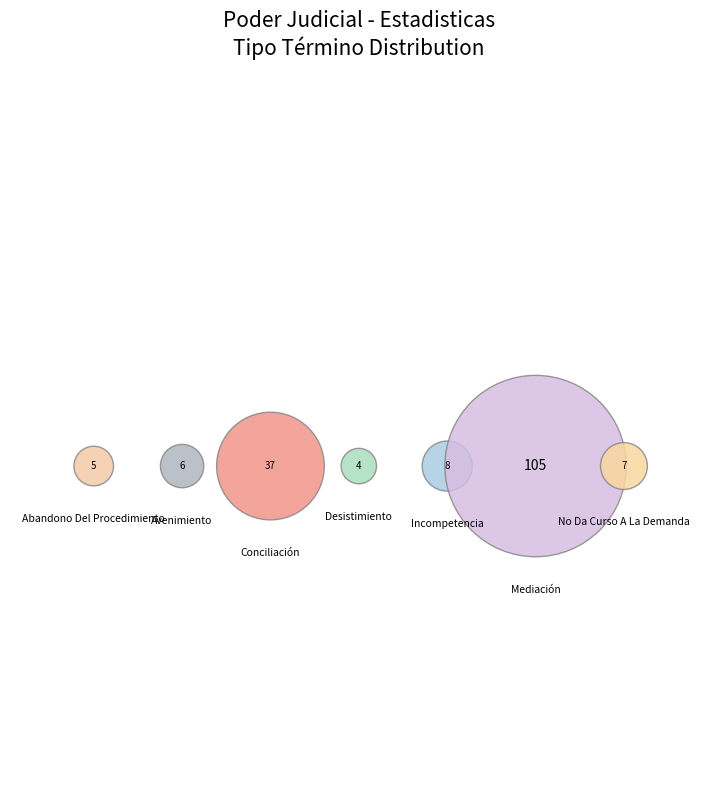

To the nearest percent, what portion does No Da Curso A La Demanda represent?

4%